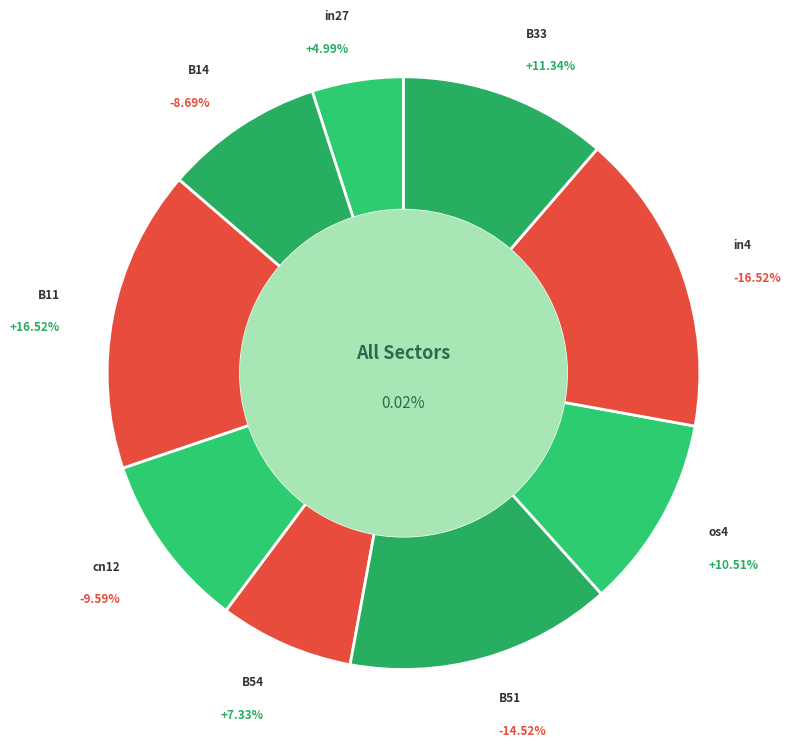

To the nearest percent, what percentage of the pie is os4?

11%